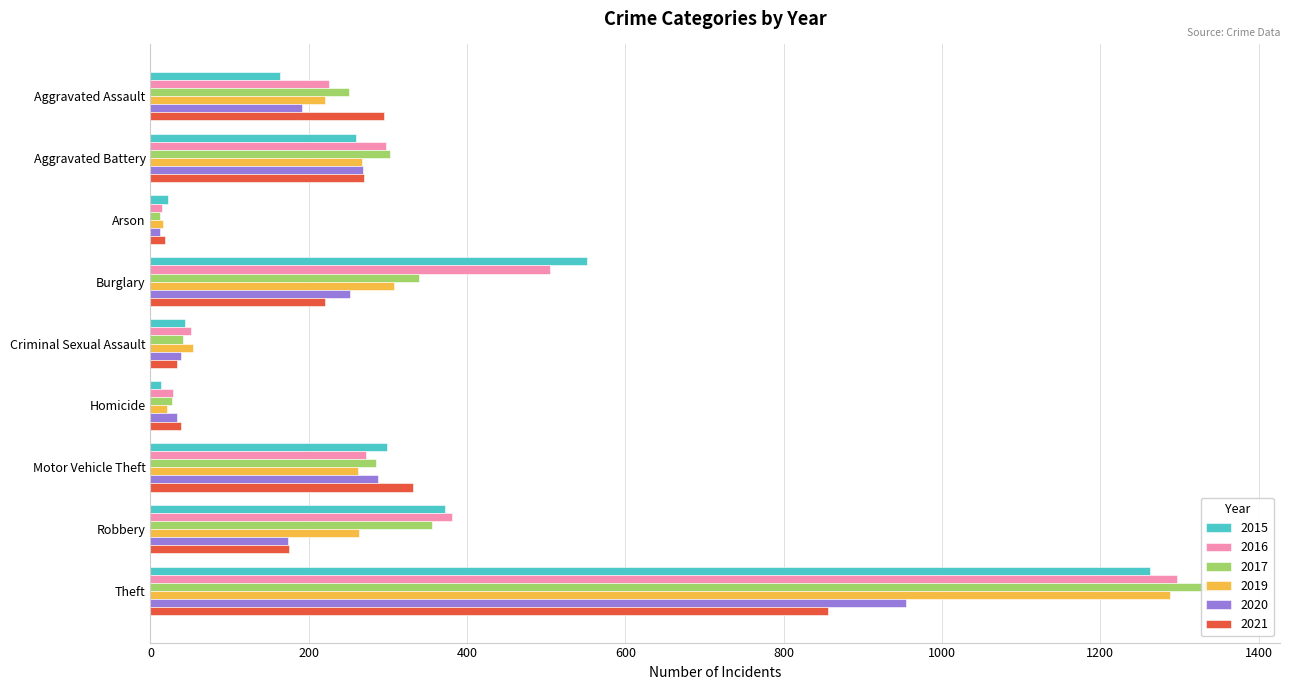

How many data points in 2016 are less than 272?

4